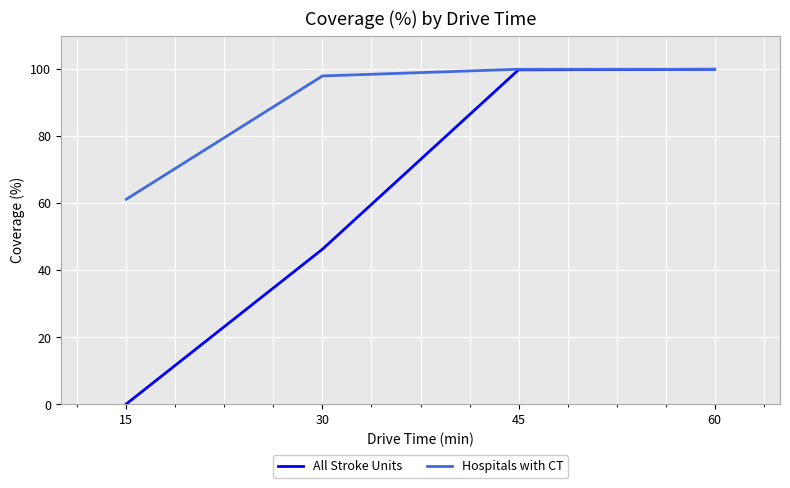

How many distinct data groups are displayed?

2